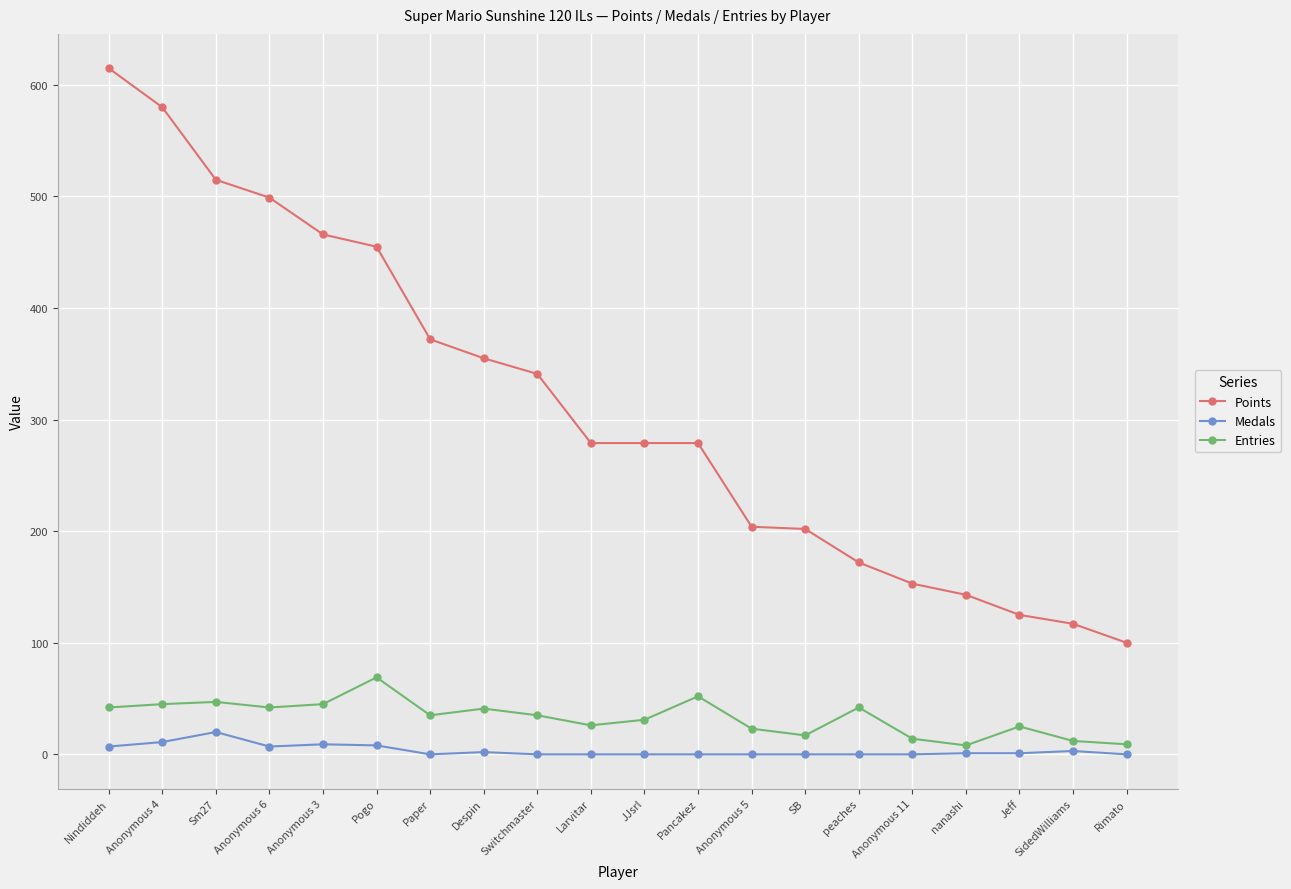

Does the chart display data point markers on the line(s)?

Yes